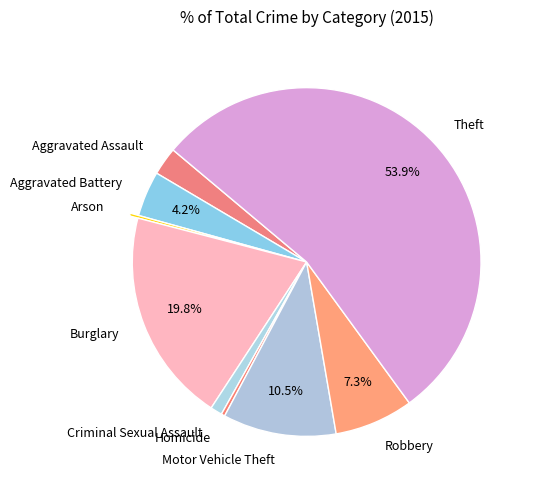

What is the majority slice?

Theft